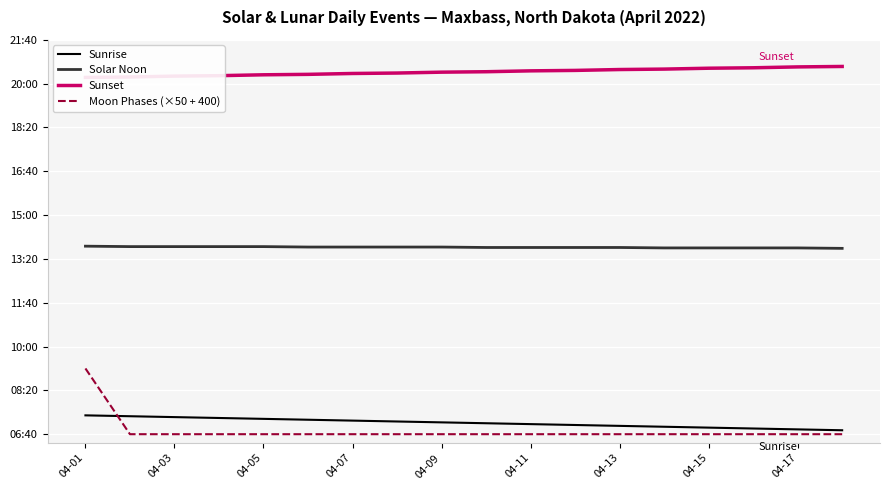

Is this an area chart (filled region under the line)?

No